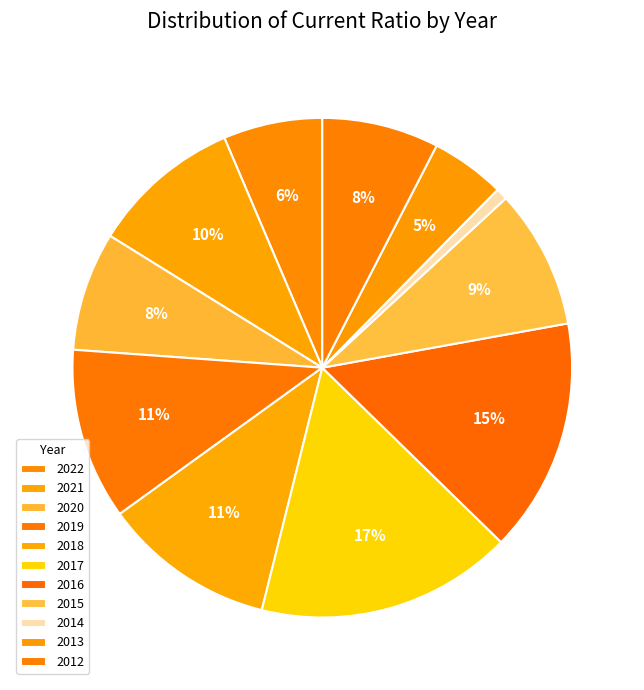

Is it true that 2012 is 1% of the pie?

False